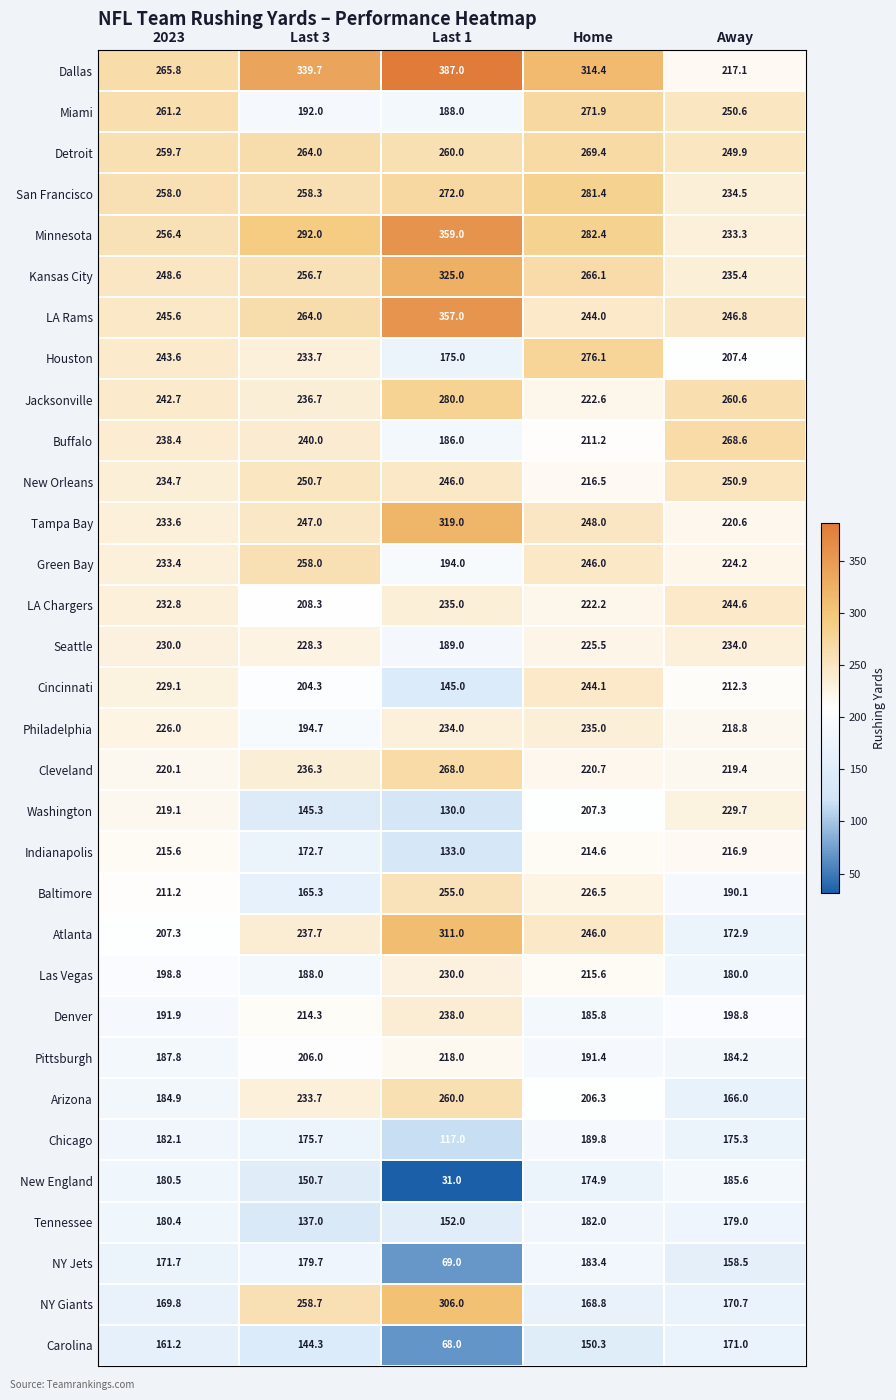

At which category is the sum across all series the highest?

Home